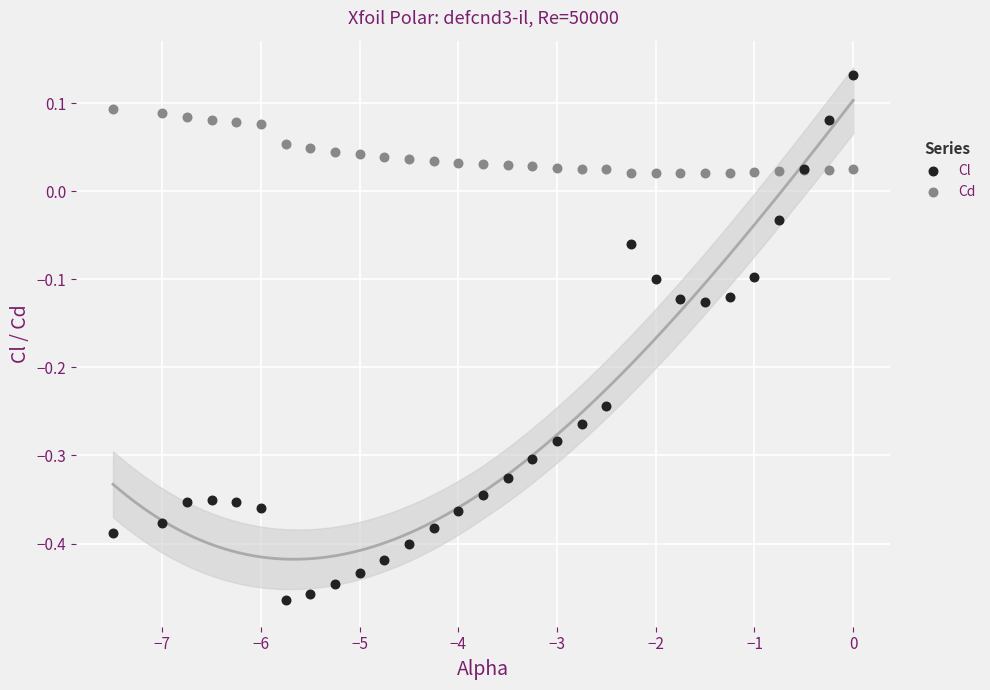

Which series reaches the maximum Y coordinate?

Cl